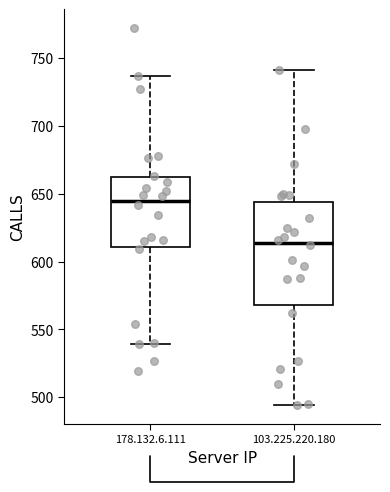

Where does the lower whisker of the box for 178.132.6.111 end on the y-axis? The values are not printed on the chart, so give them approximately, as read against the axis.

540